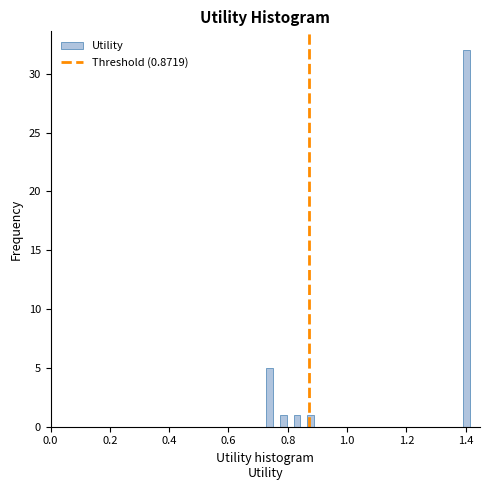

Read against the x-axis, roughly where is the centre of the tallest bar?

1.40